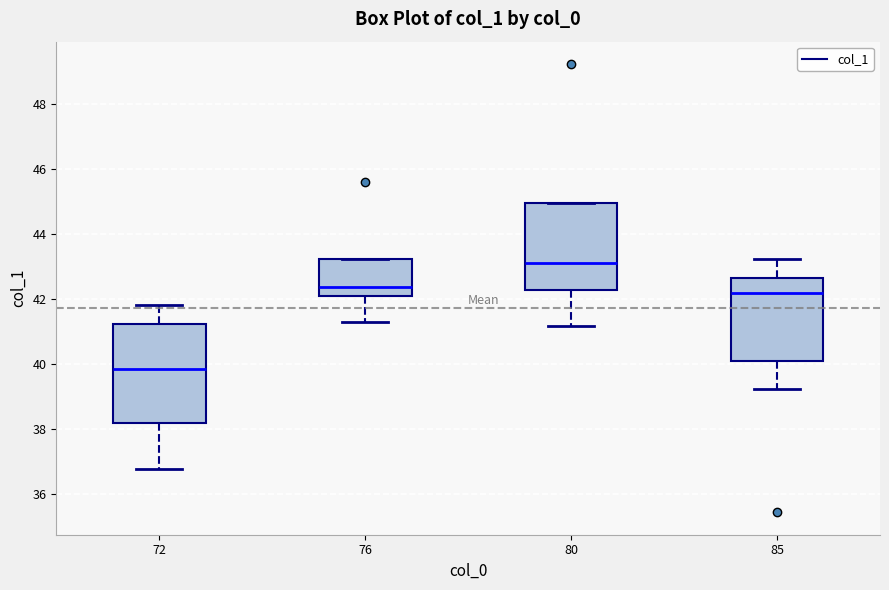

Reading left to right, transcribe this box plot: for each box, give where its median line is, the range the box spans, and where its two whiskers end, as read against the y-axis. The values are not printed on the chart, so give them approximately, as read against the axis.

72: median 39.8, box 38.2 to 41.2, whiskers 36.8 to 41.8
76: median 42.4, box 42.0 to 43.2, whiskers 41.4 to 43.2
80: median 43.2, box 42.2 to 45.0, whiskers 41.2 to 45.0
85: median 42.2, box 40.0 to 42.6, whiskers 39.2 to 43.2